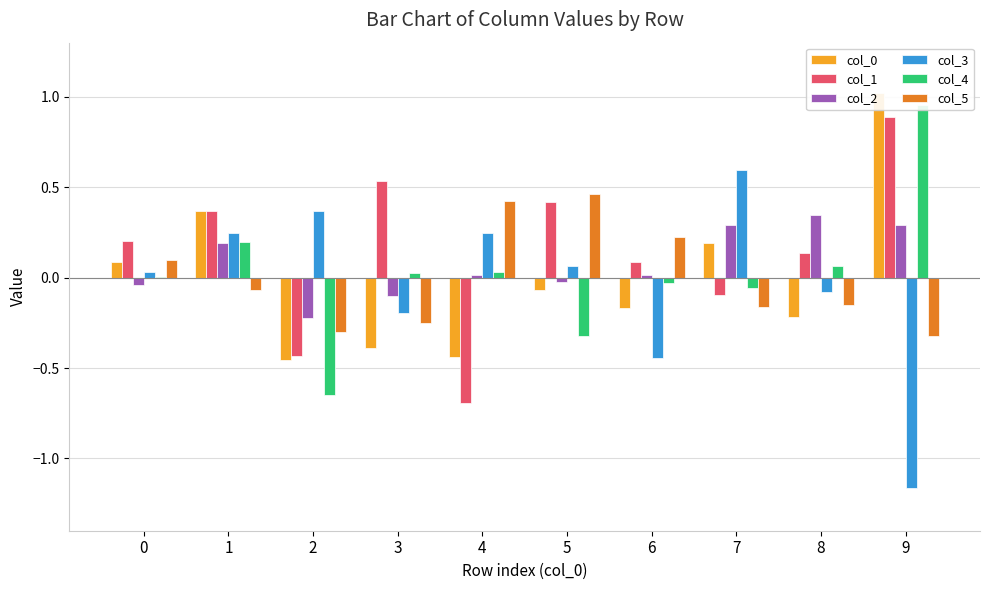

At which label does col_1 reach its minimum?

4